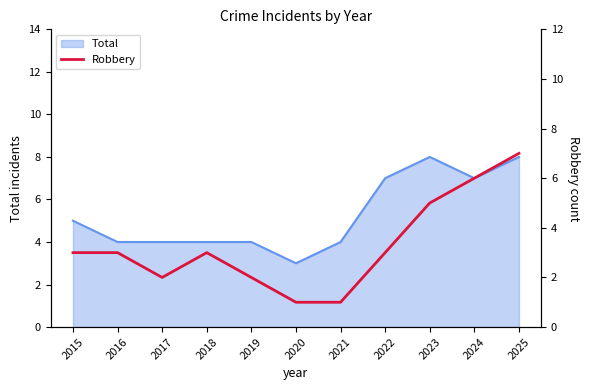

What is the minimum value for Total?

3